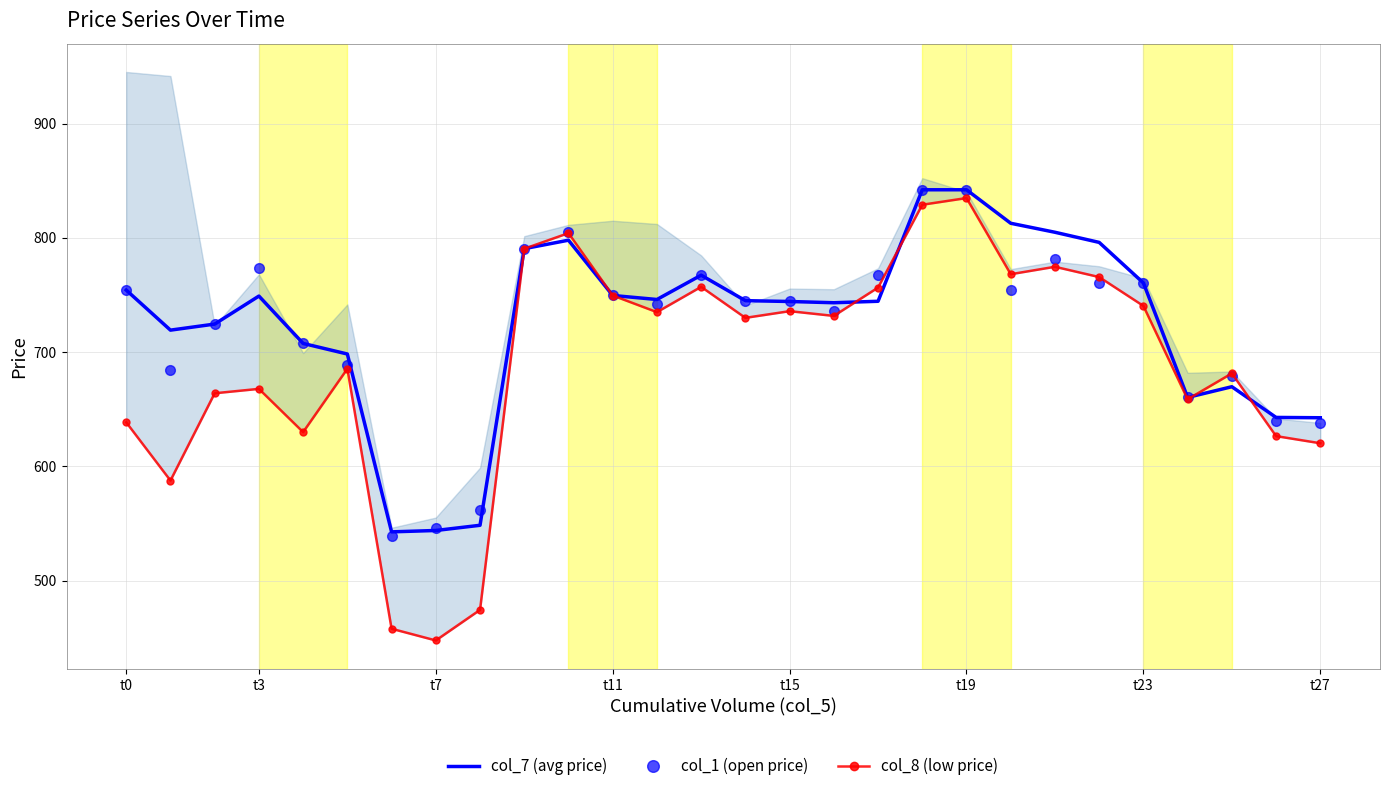

What is the maximum value for col_1 (open price)?

842.0